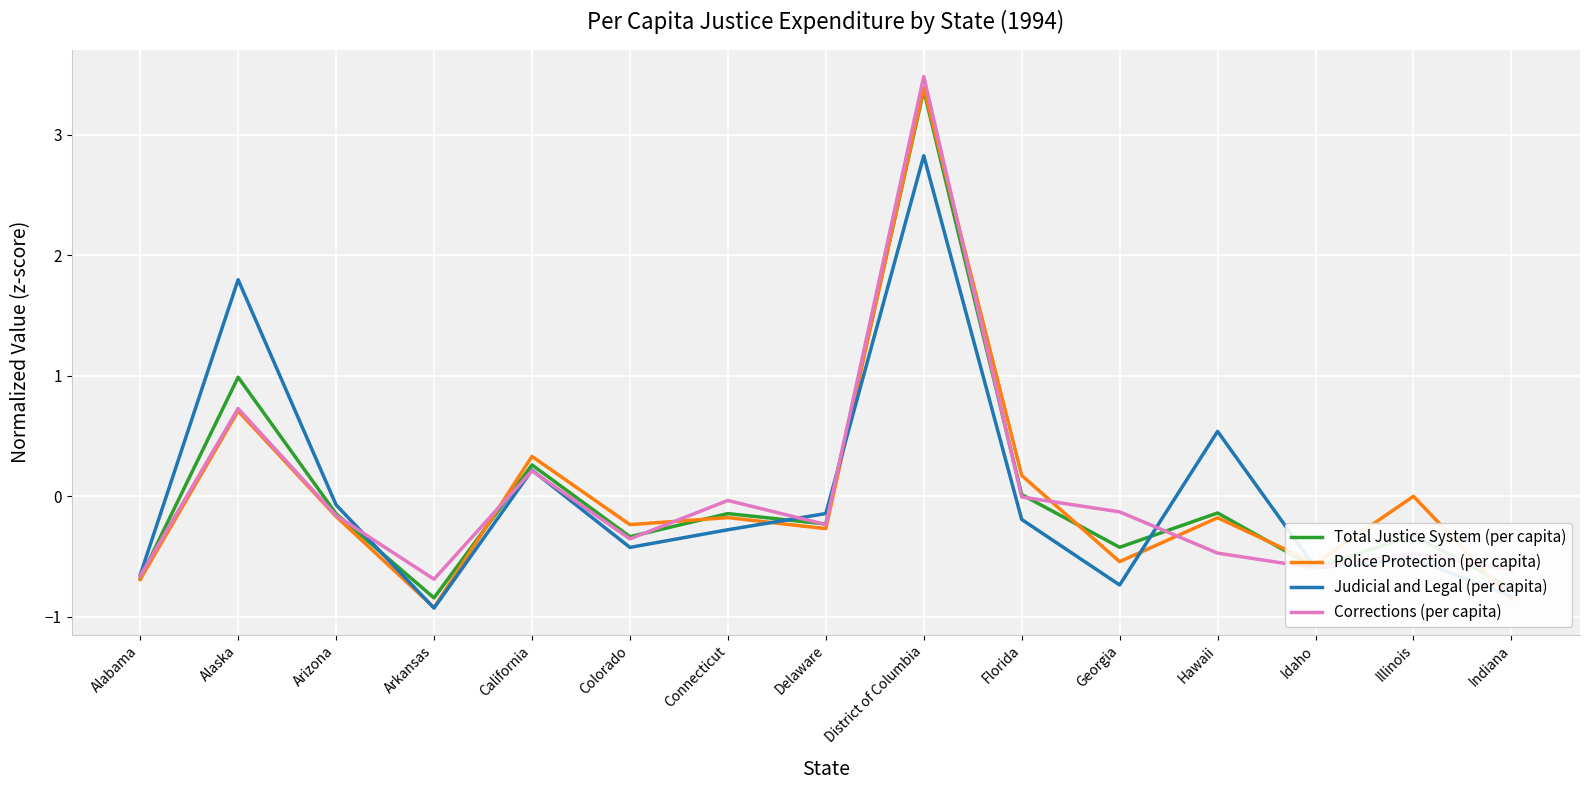

List the labels in order of Judicial and Legal (per capita) value, smallest first.

Arkansas, Indiana, Georgia, Alabama, Idaho, Illinois, Colorado, Connecticut, Florida, Delaware, Arizona, California, Hawaii, Alaska, District of Columbia